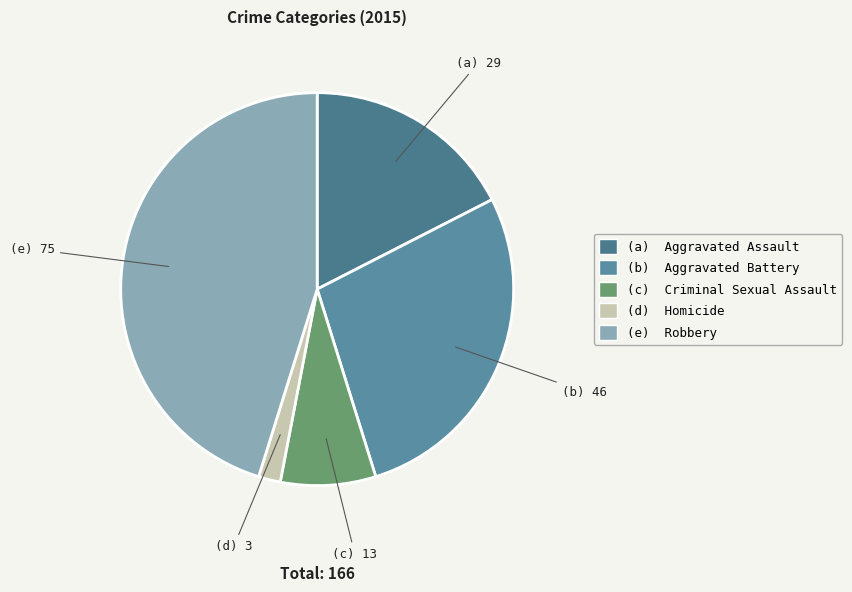

Which slice is the largest?

(e) Robbery